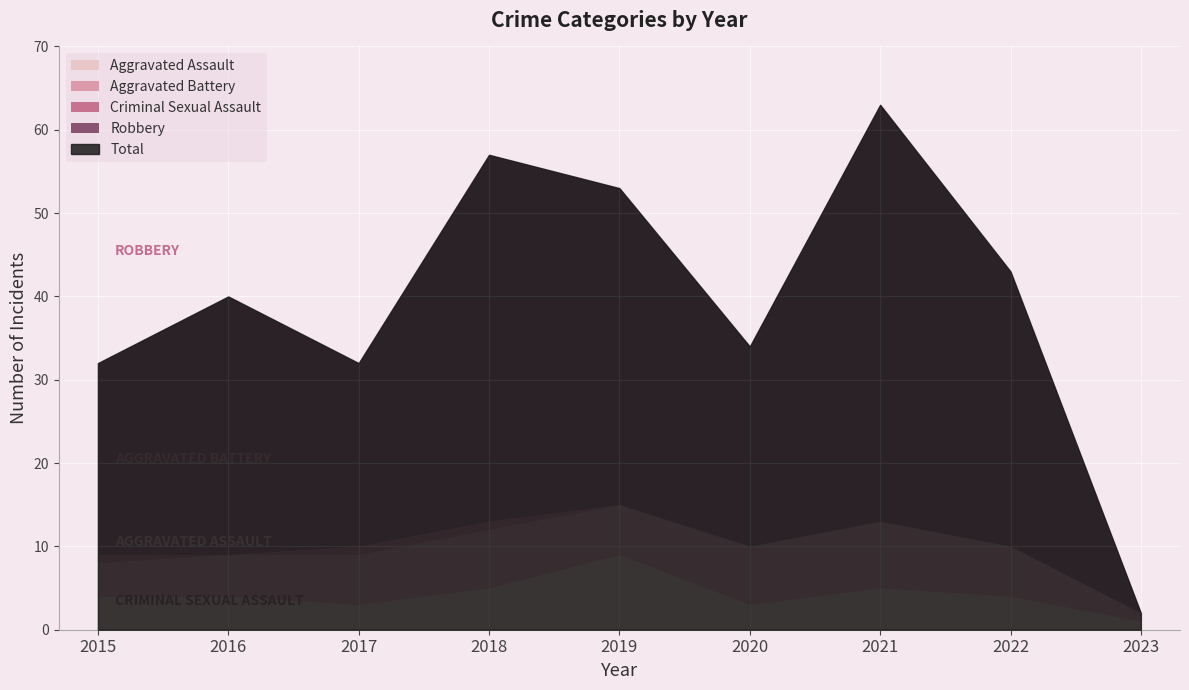

What is the difference between the maximum and minimum values in the Aggravated Assault series?

8